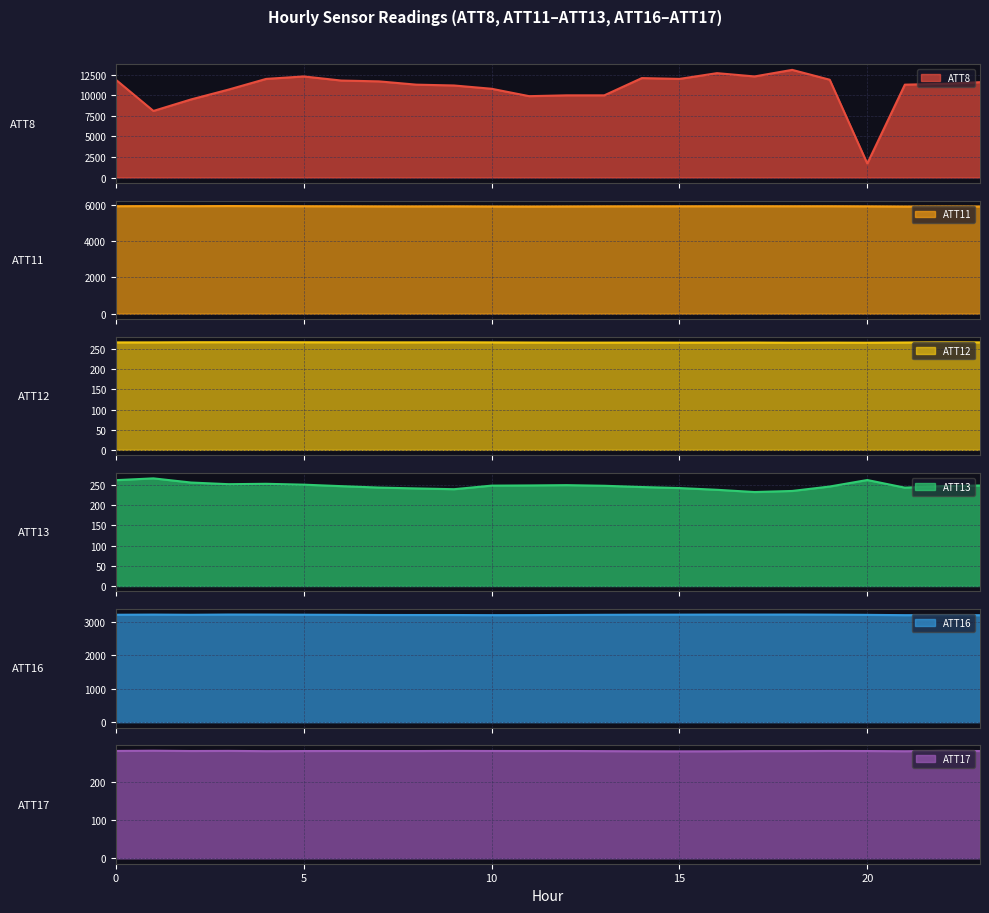

How many values in the ATT8 series are below 11600?

12